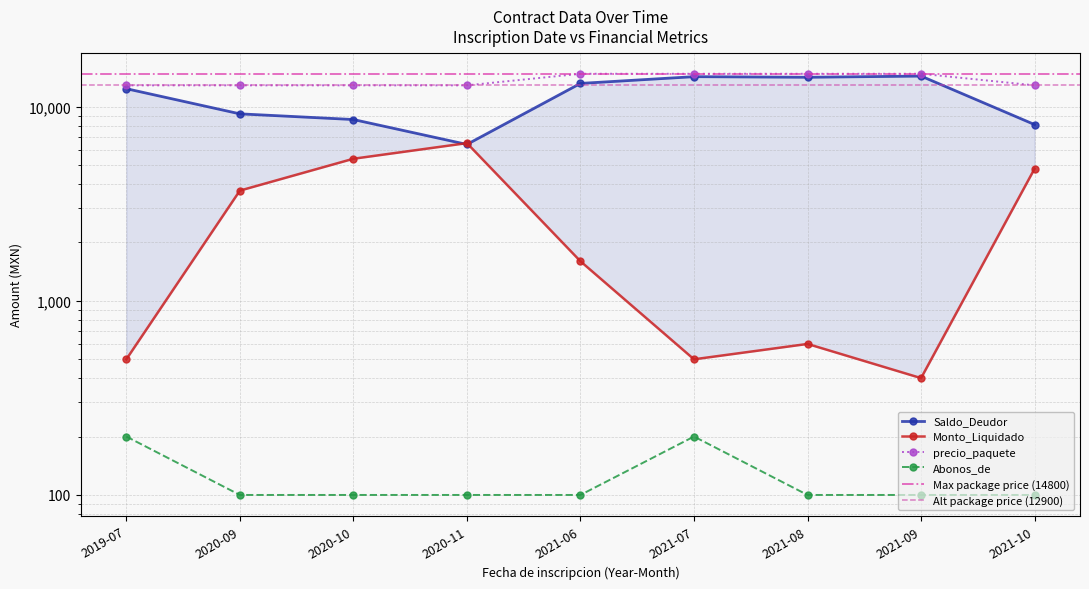

Reading left to right, what are all the values shown in this chart?

Saldo_Deudor: 2019-07=12400	2020-09=9200	2020-10=8600	2020-11=6400	2021-06=13200	2021-07=14300	2021-08=14200	2021-09=14400	2021-10=8100
Monto_Liquidado: 2019-07=500	2020-09=3700	2020-10=5400	2020-11=6500	2021-06=1600	2021-07=500	2021-08=600	2021-09=400	2021-10=4800
precio_paquete: 2019-07=12900	2020-09=12900	2020-10=12900	2020-11=12900	2021-06=14800	2021-07=14800	2021-08=14800	2021-09=14800	2021-10=12900
Abonos_de: 2019-07=200	2020-09=100	2020-10=100	2020-11=100	2021-06=100	2021-07=200	2021-08=100	2021-09=100	2021-10=100